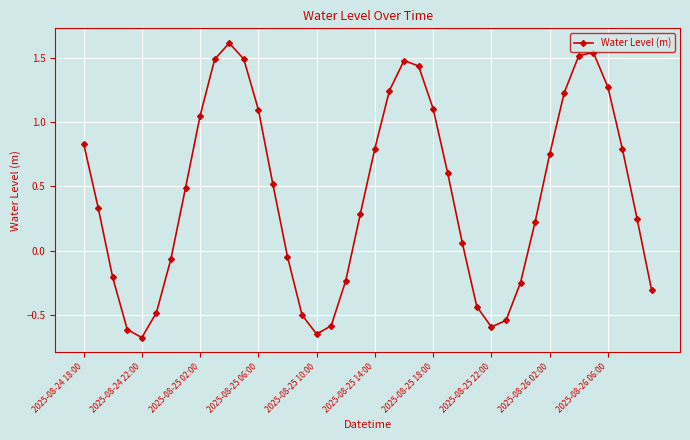

What is the greatest value displayed?

1.6